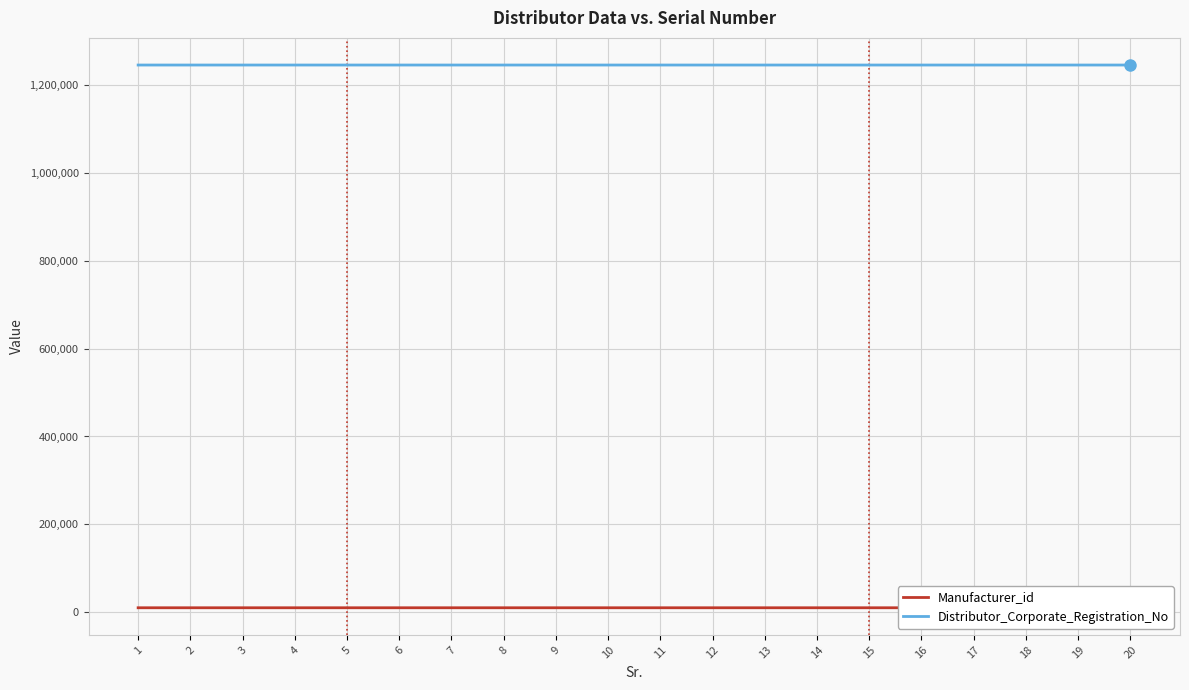

What is the smallest value displayed?

10084